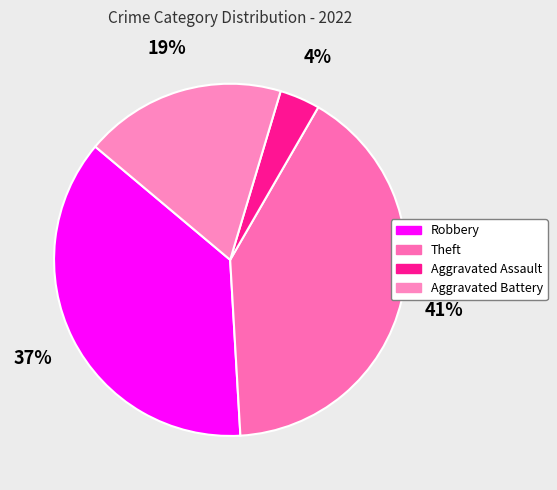

How many segments does this pie chart have?

4